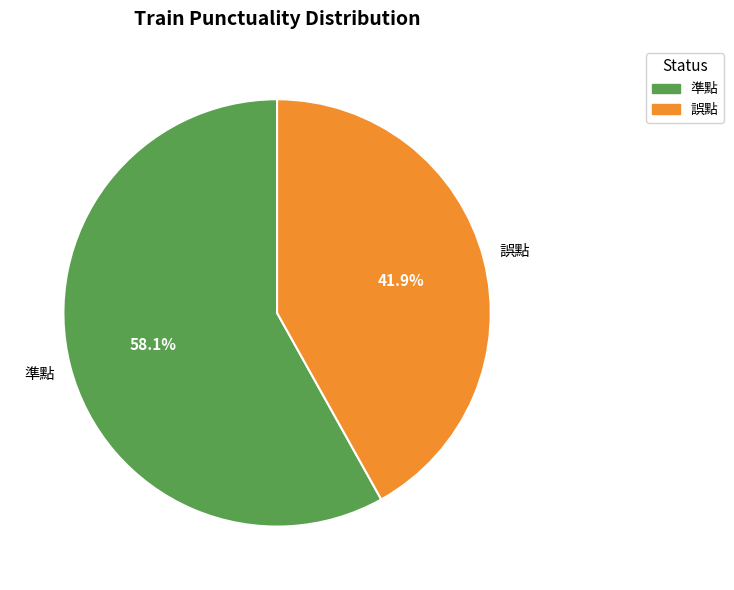

Which category has the smallest portion of the pie?

誤點